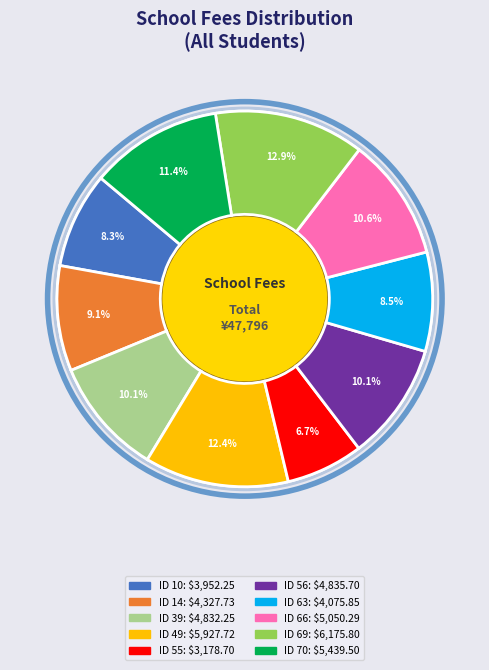

Which slice is the largest?

69